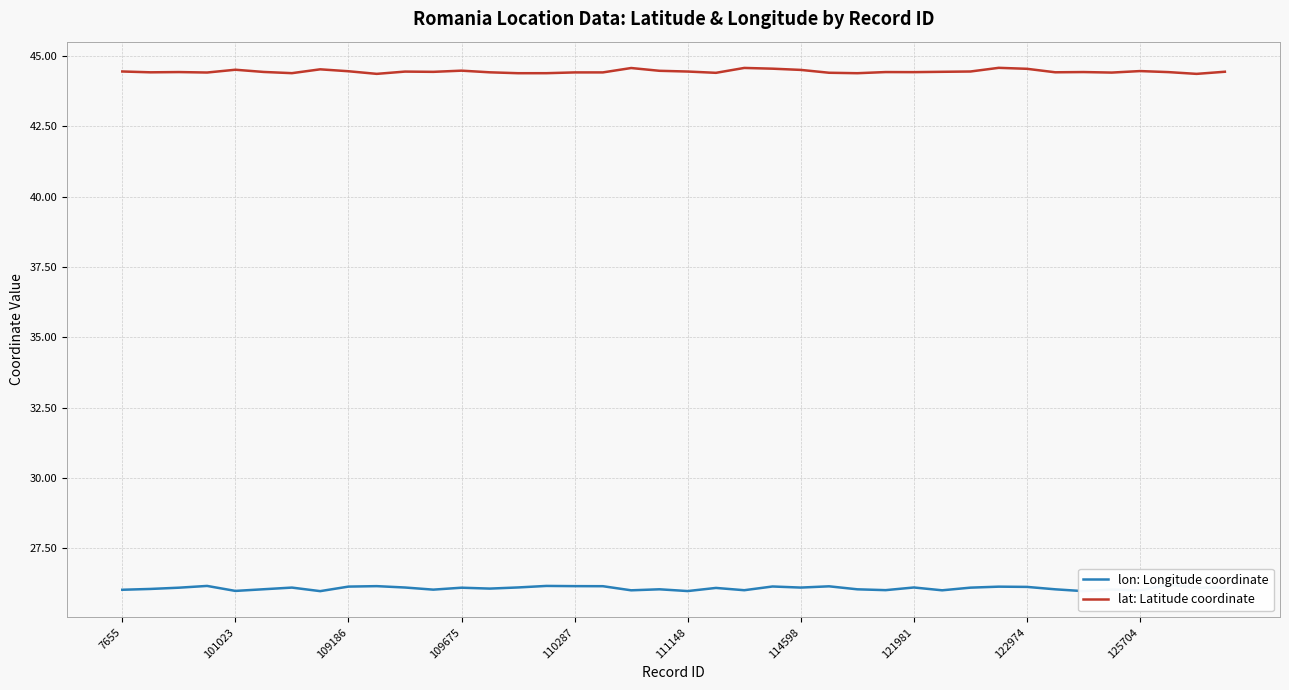

What is the difference between the highest and lowest values at 7655?

18.4